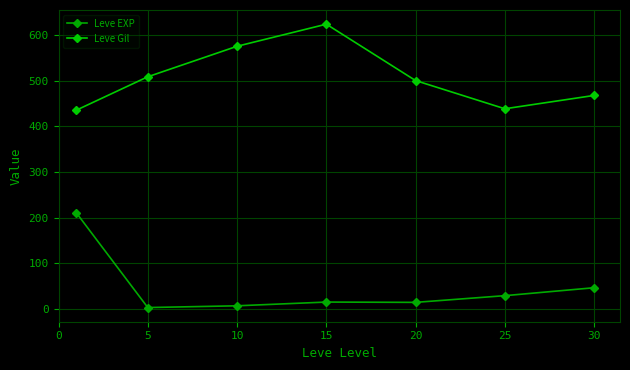

What are all the series names shown in the legend?

Leve EXP, Leve Gil